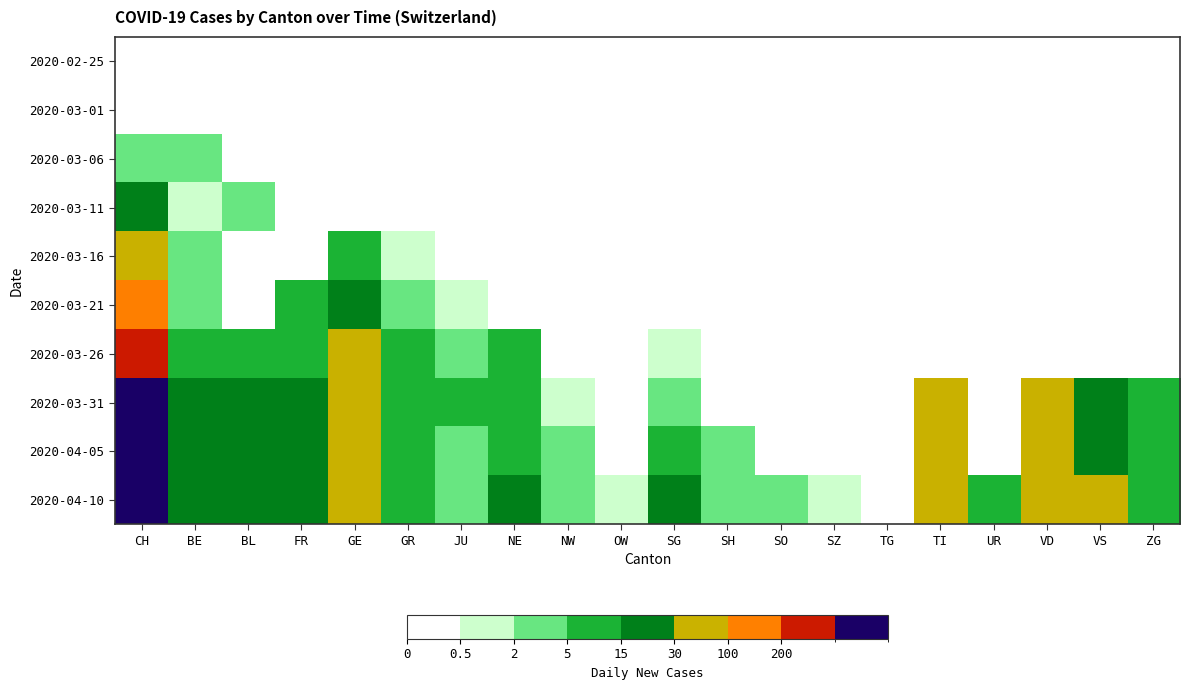

Count the number of categories in the chart.

20